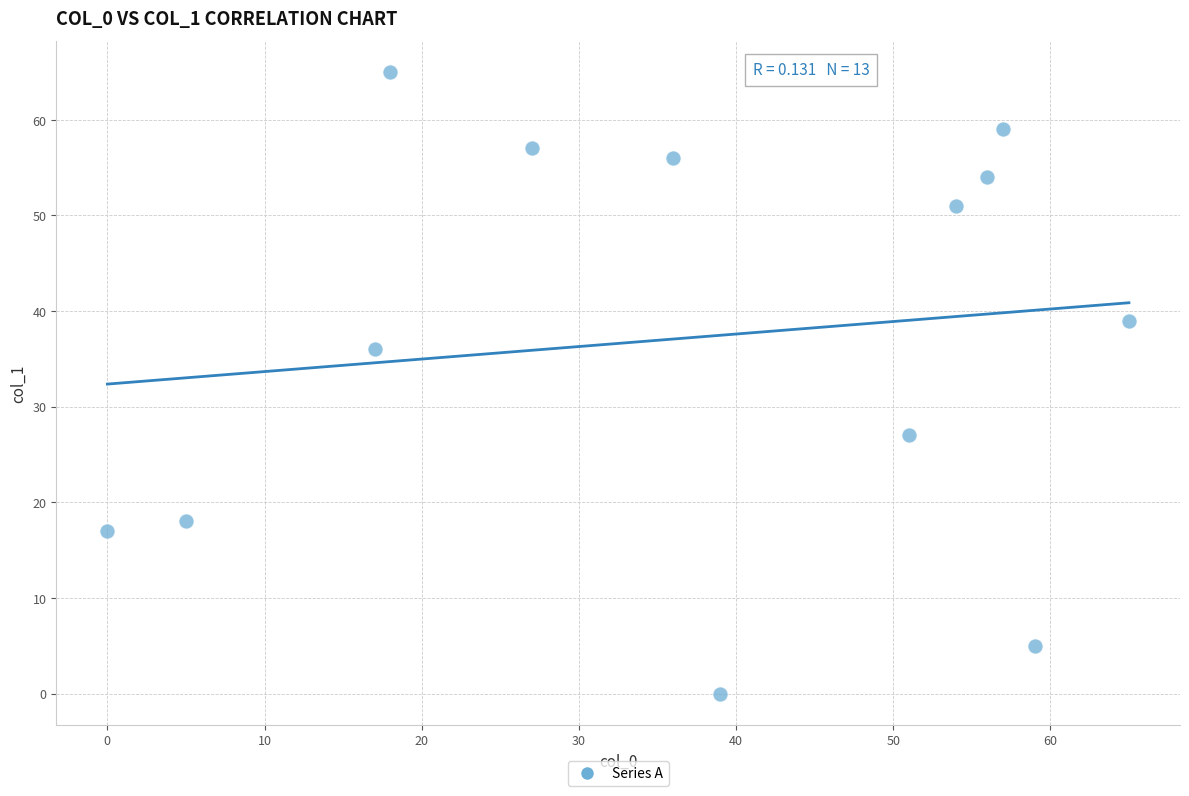

What Y value in the scatter plot is closest to 32?

36